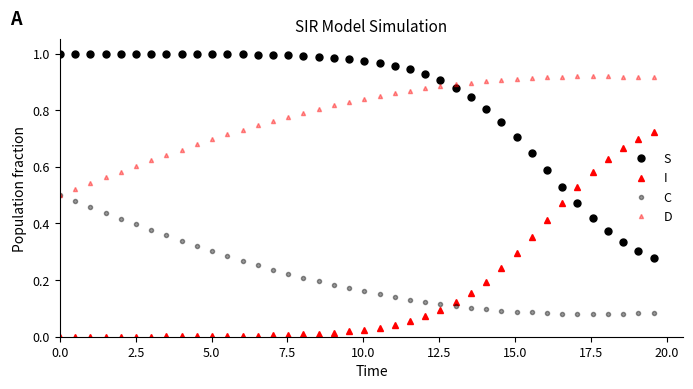

True or false: S has more than 1 points higher than both neighbors.

False